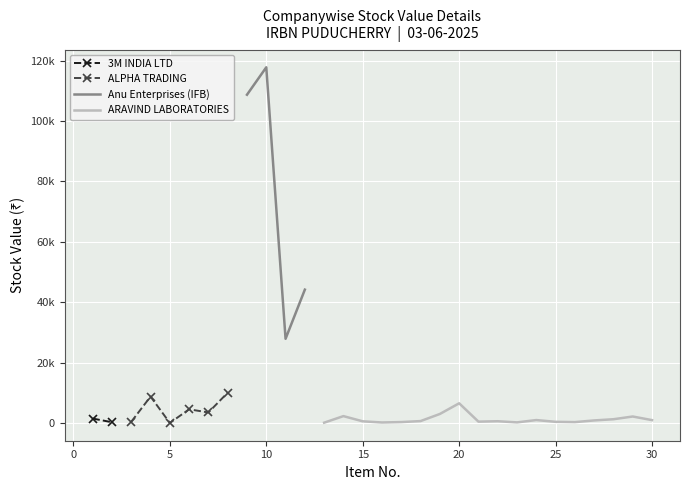

True or false: ARAVIND LABORATORIES has more than 1 points higher than both neighbors.

True